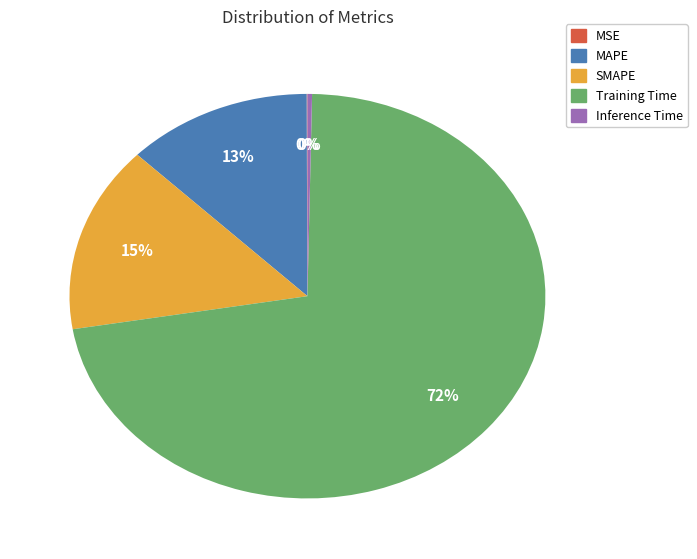

Which slice is the largest?

Training Time